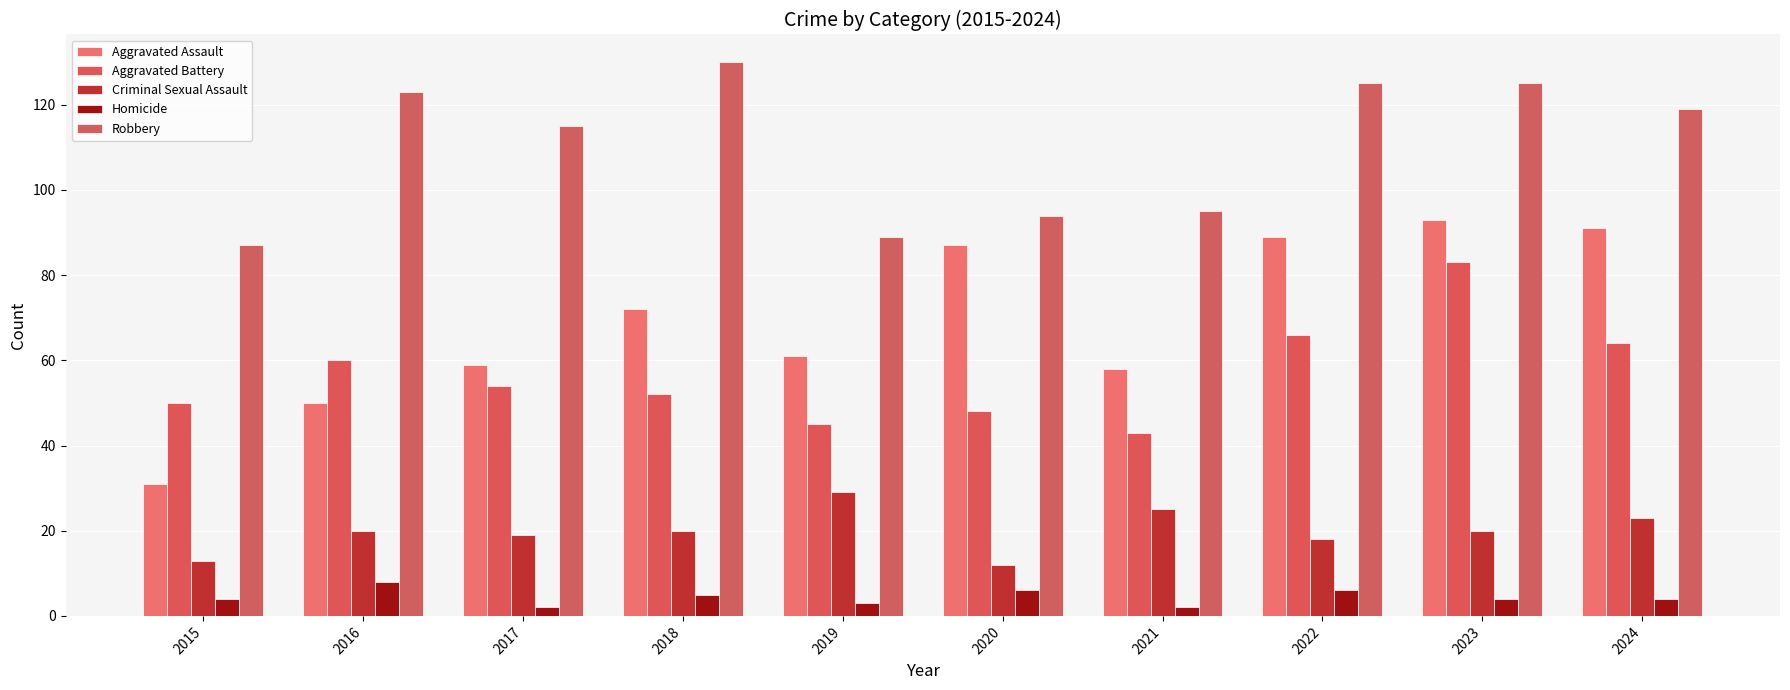

How many series are shown in this chart?

5